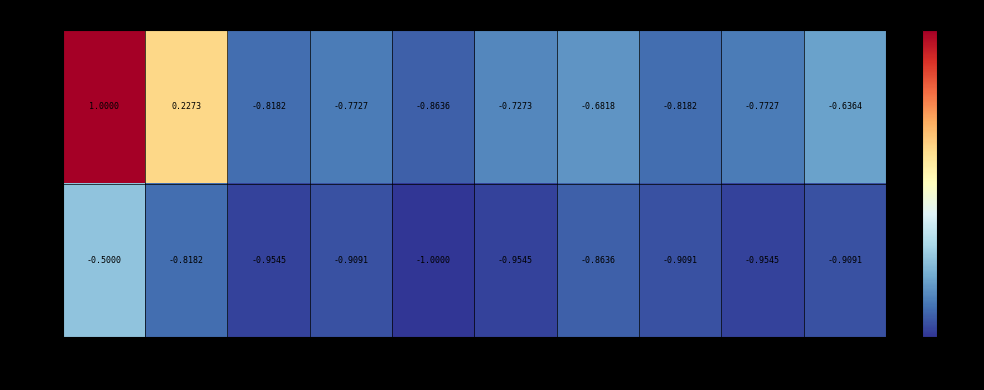

How many data points does each series have?

10